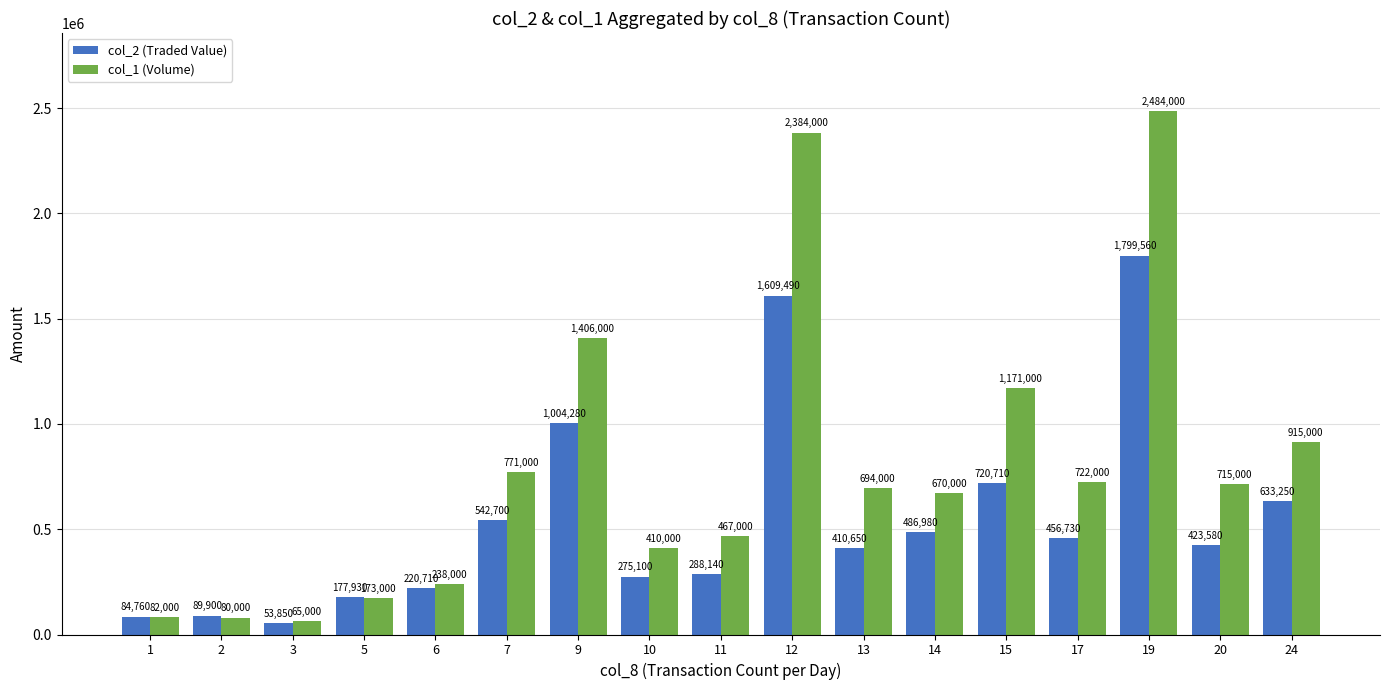

True or false: col_2 (Traded Value) has a value of 220710 at 6.

True